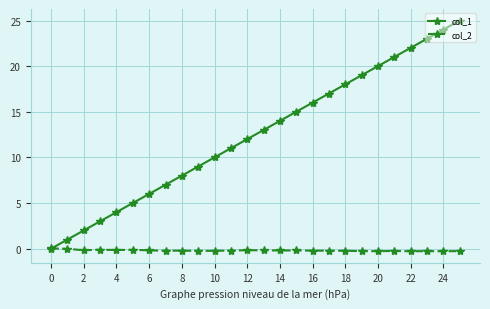

Which series has the widest spread of values?

col_1